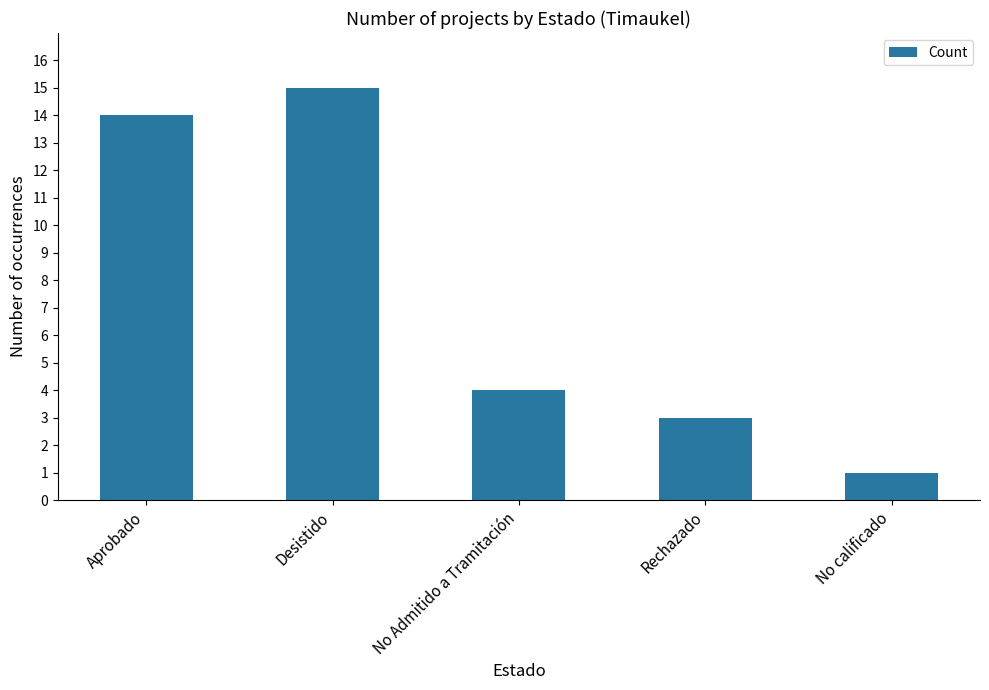

Approximately how many times larger is the value at No Admitido a Tramitación compared to Rechazado?

1.3